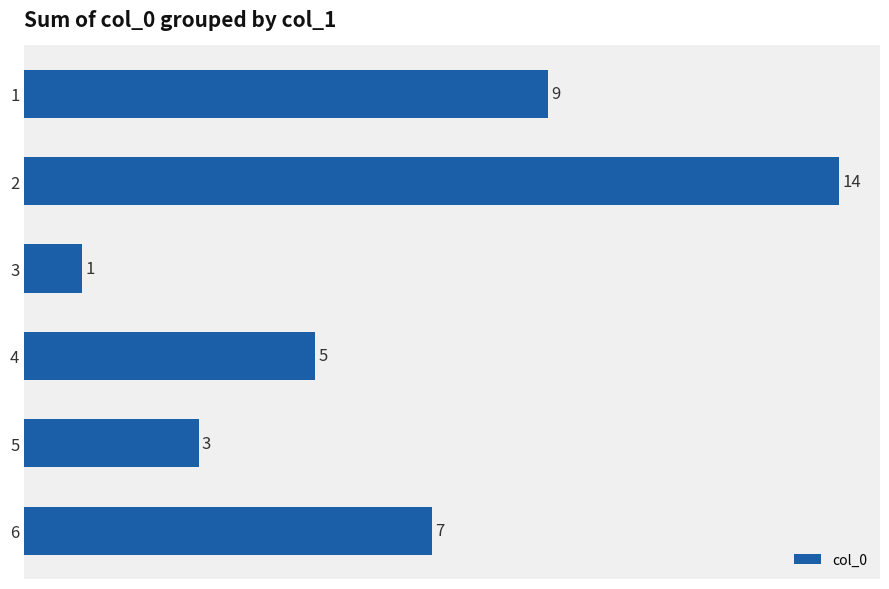

The chart shows a value of 1 at 3. True or false?

True